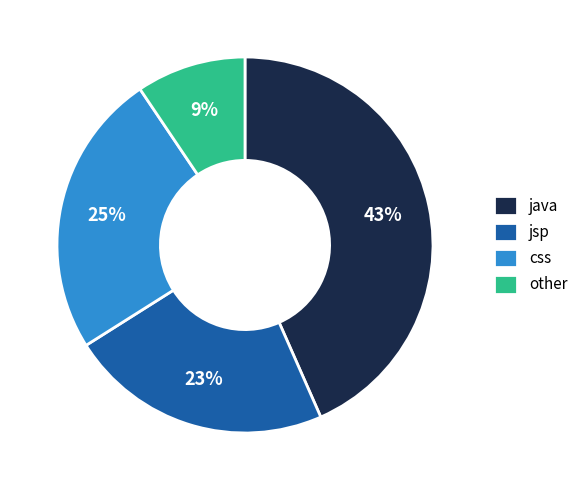

True or false: java accounts for 58% of the total.

False